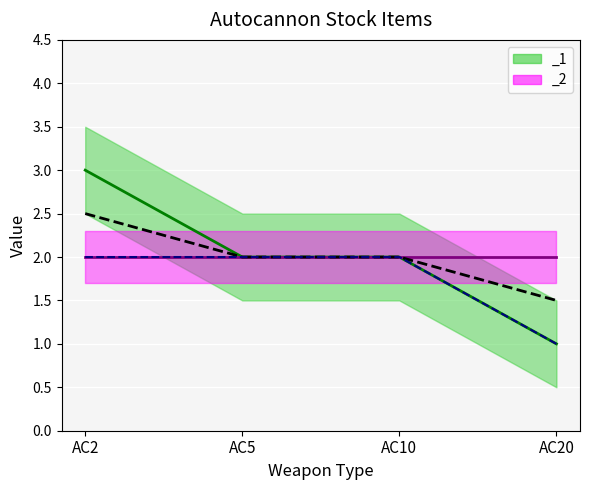

At which label does the data first exceed 2?

AC2